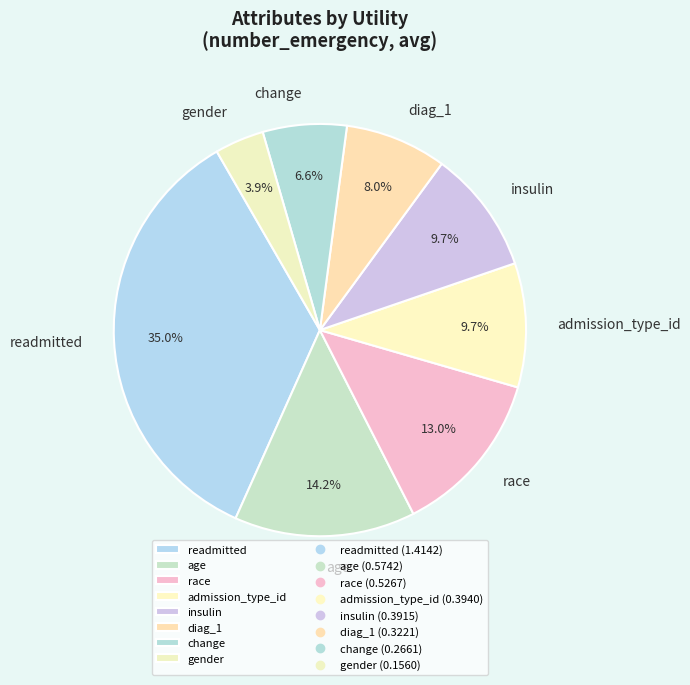

To the nearest percent, what is the average slice percentage?

12%